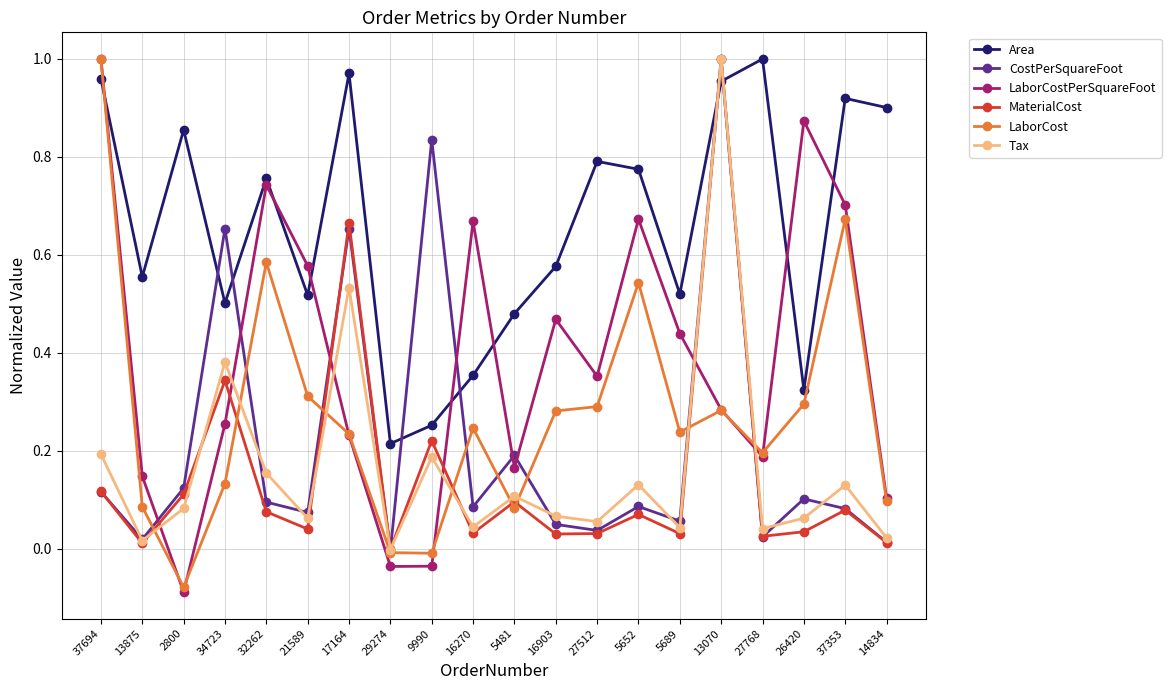

What are all the series names shown in the legend?

Area, CostPerSquareFoot, LaborCostPerSquareFoot, MaterialCost, LaborCost, Tax